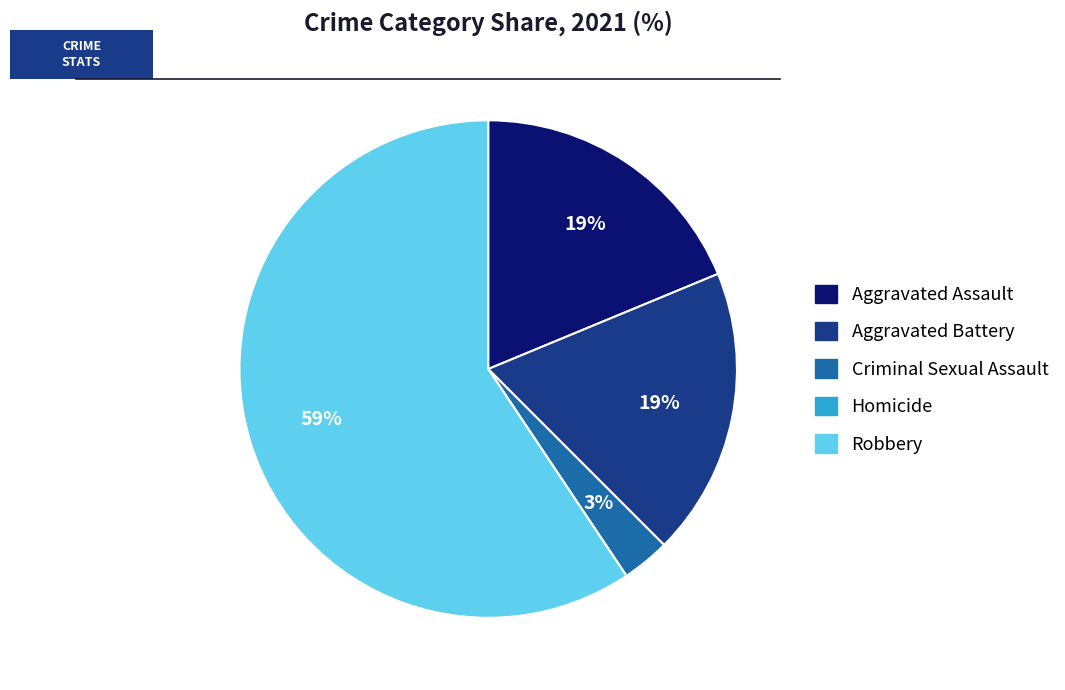

Does any single category account for the majority?

Yes